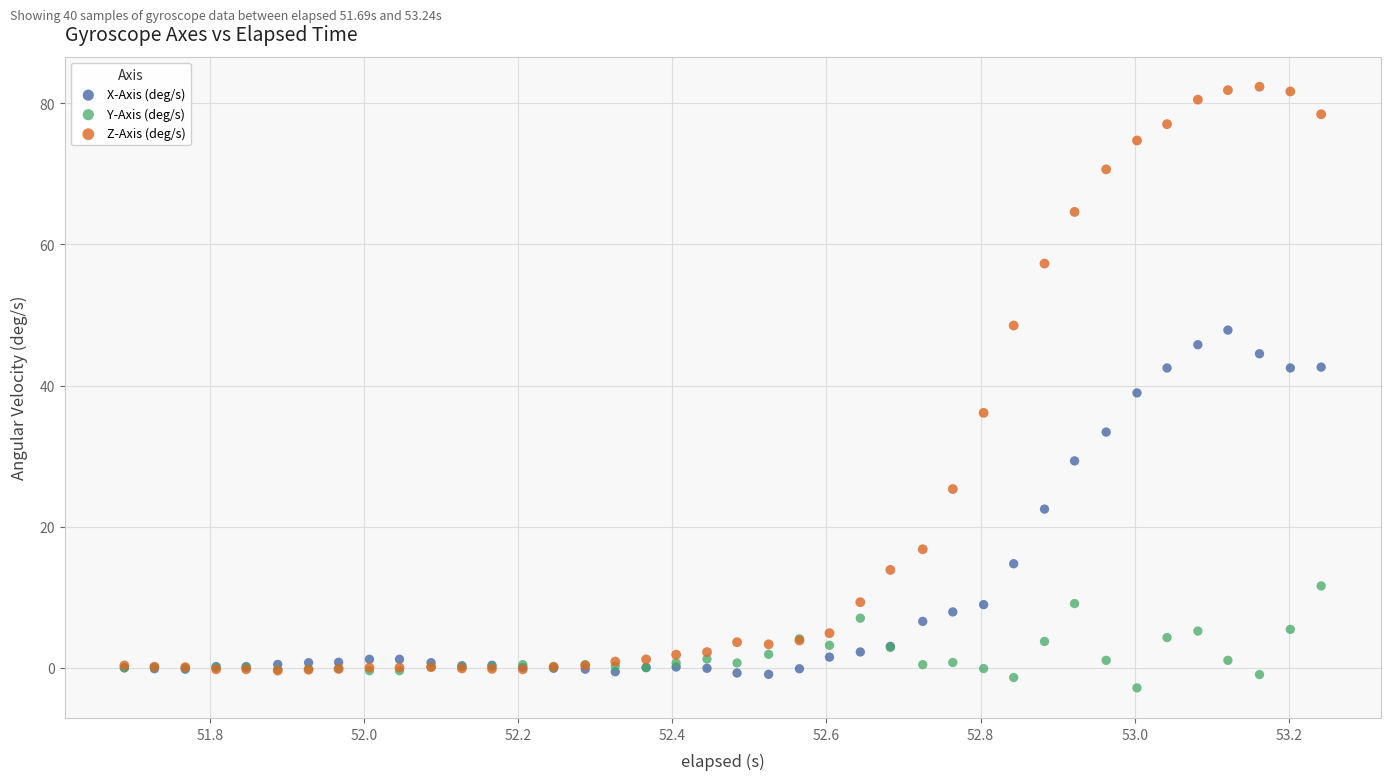

In the Z-Axis (deg/s) series, what Y value is closest to 40?

36.1